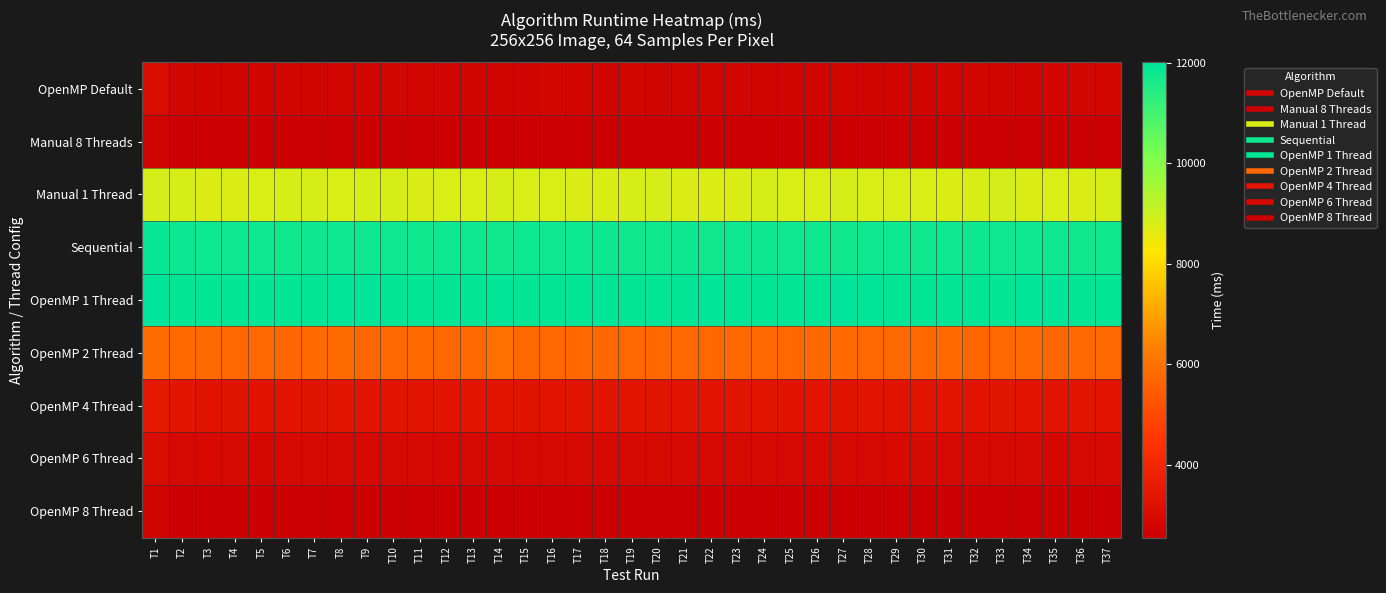

Between T31 and T33, which series saw the biggest shift?

Manual 1 Thread